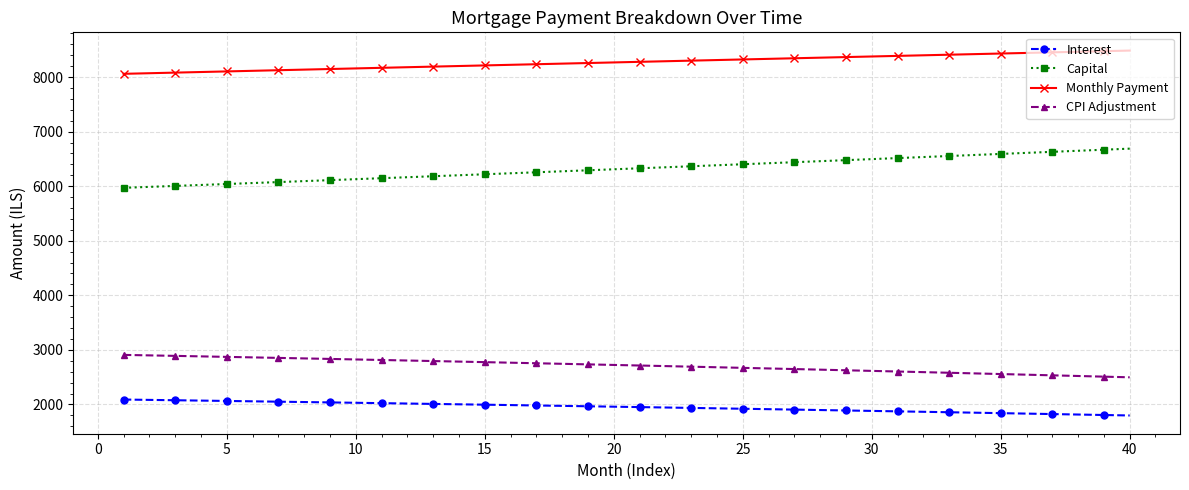

What is the sum of all Interest values?

78032.3